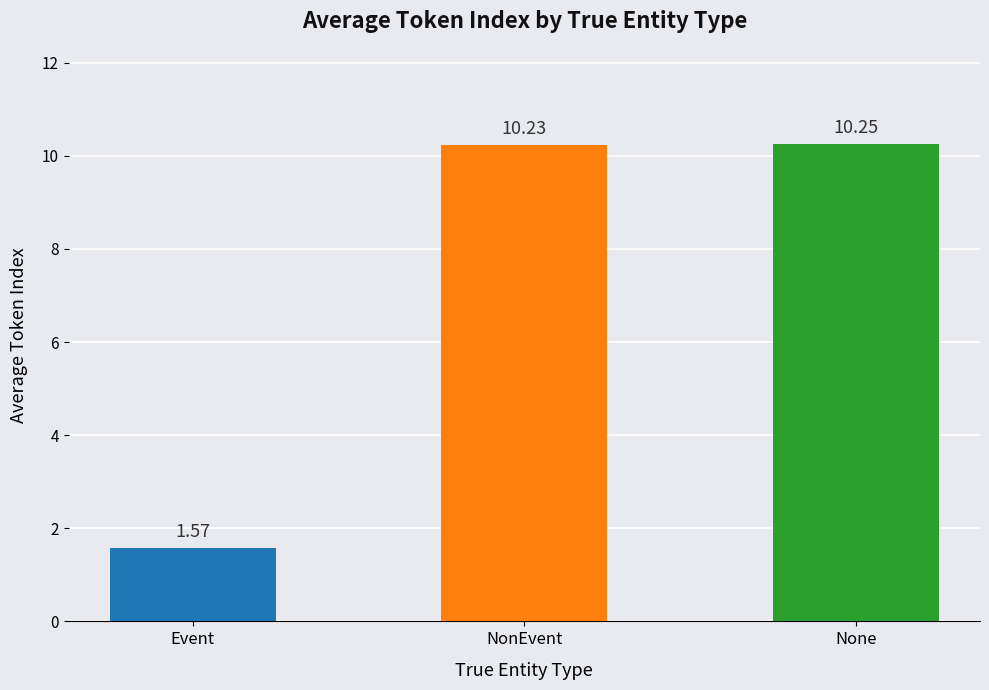

True or false: the data shows 2.6 at Event.

False